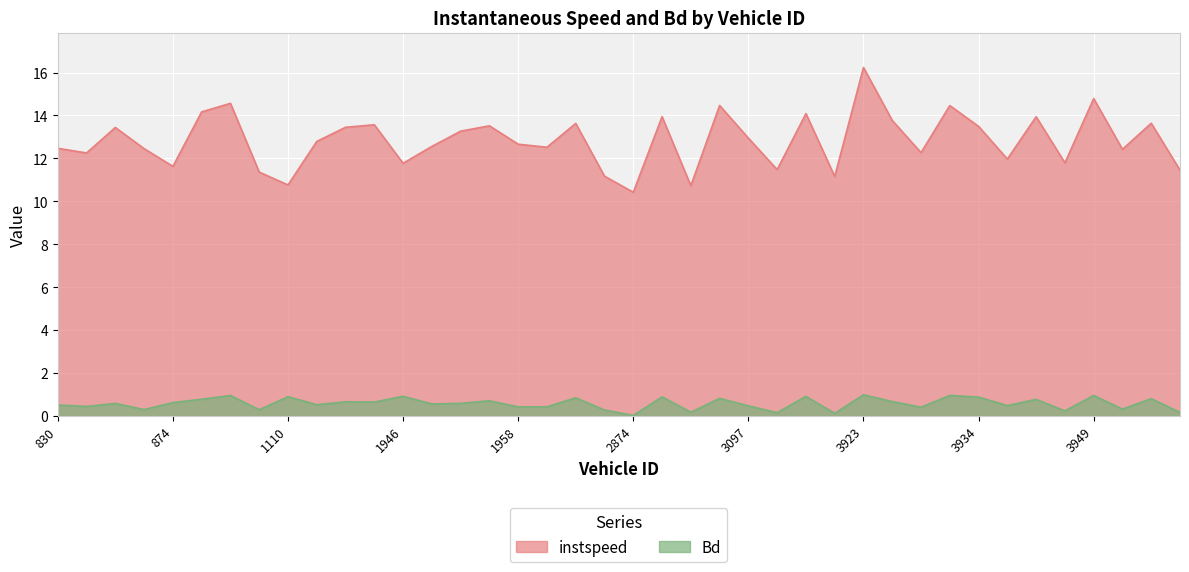

How many distinct data groups are displayed?

2